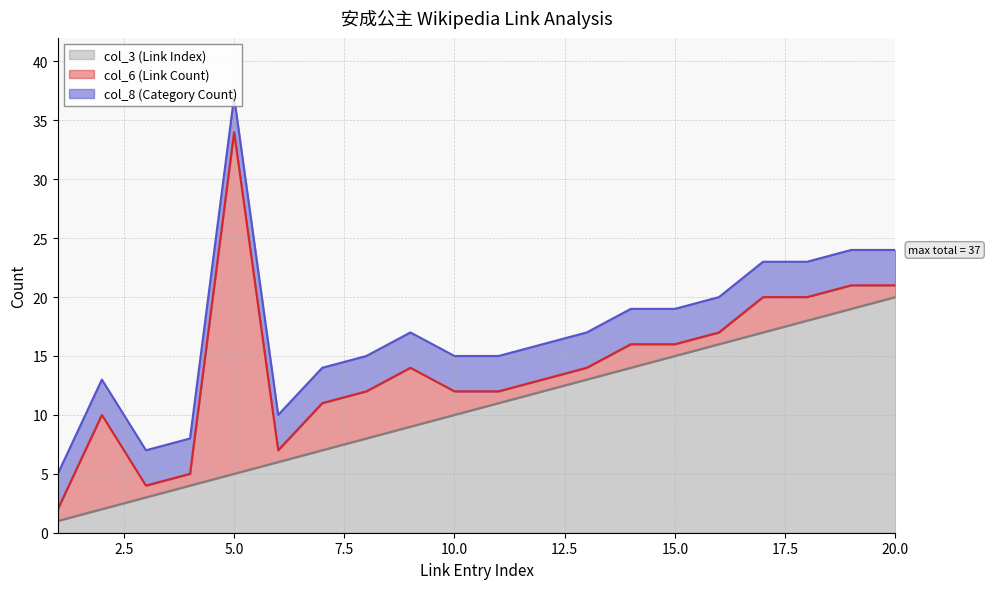

What is the maximum value for col_3 (Link Index)?

20